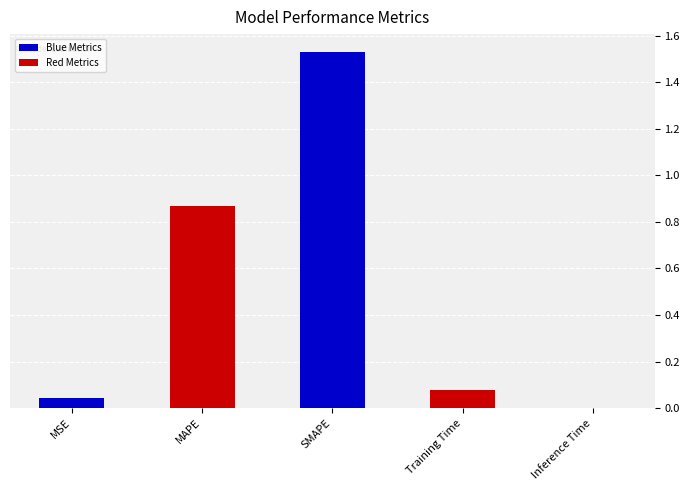

Between MAPE and Inference Time, which is larger?

MAPE